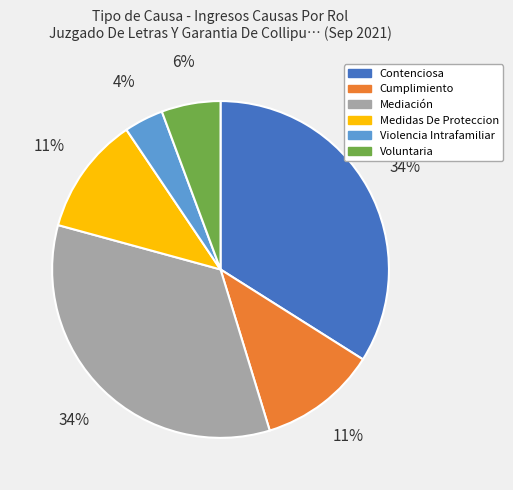

To the nearest percent, what is the average slice percentage?

17%